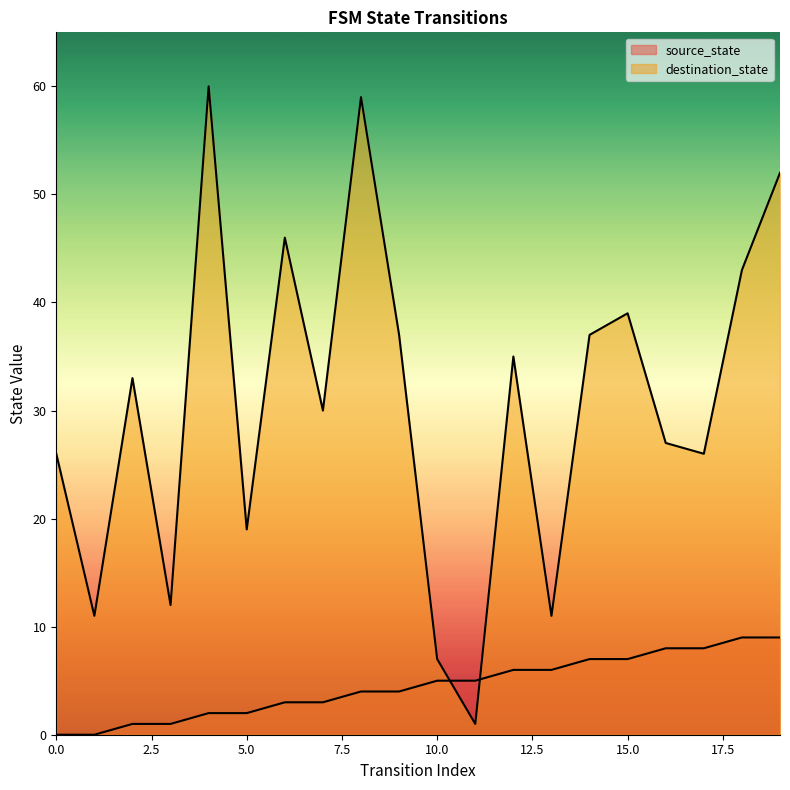

At 6, list the series in order from largest to smallest.

destination_state, source_state